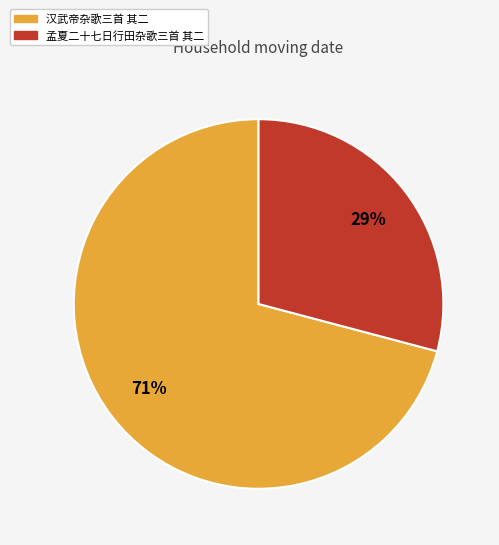

What is the largest slice in the pie chart?

汉武帝杂歌三首 其二